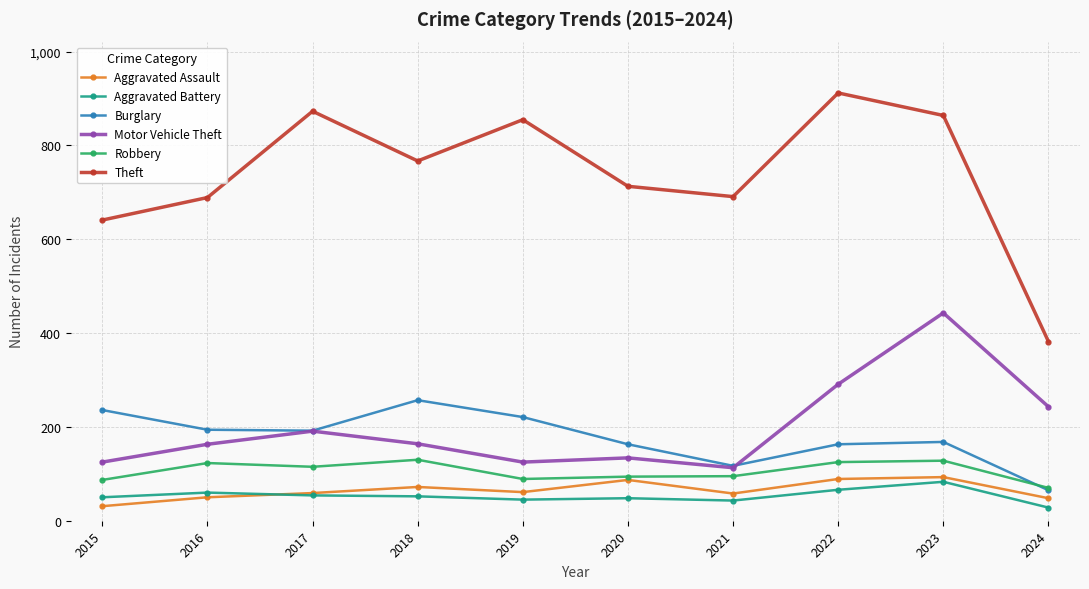

What is the spread (max minus min) of values at 2015?

610